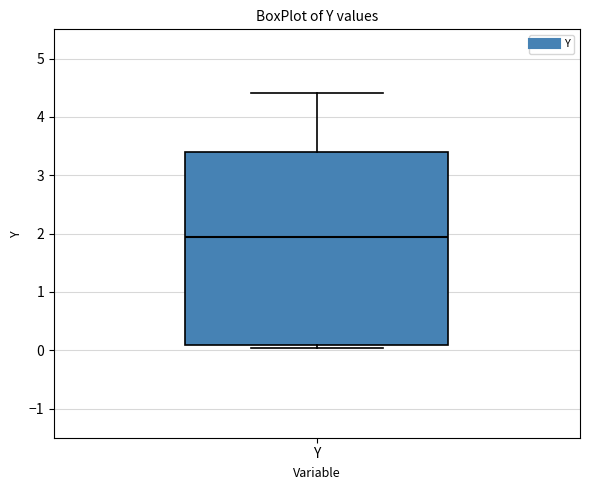

Transcribe this box plot: give where the median line is, the range the box spans, and where the two whiskers end, as read against the y-axis. The values are not printed on the chart, so give them approximately, as read against the axis.

median 1.9, box 0.1 to 3.4, whiskers 0.0 to 4.4